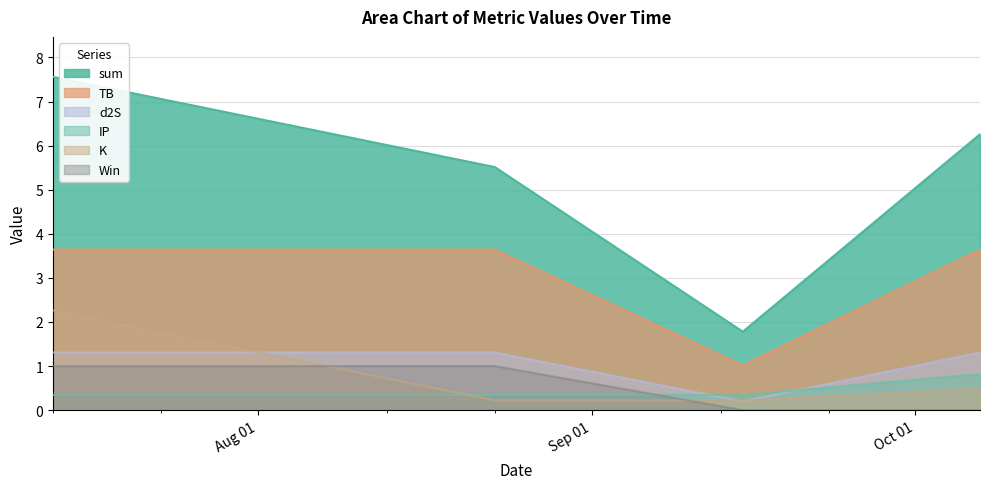

Count the IP values in the range 0 to 1.

4